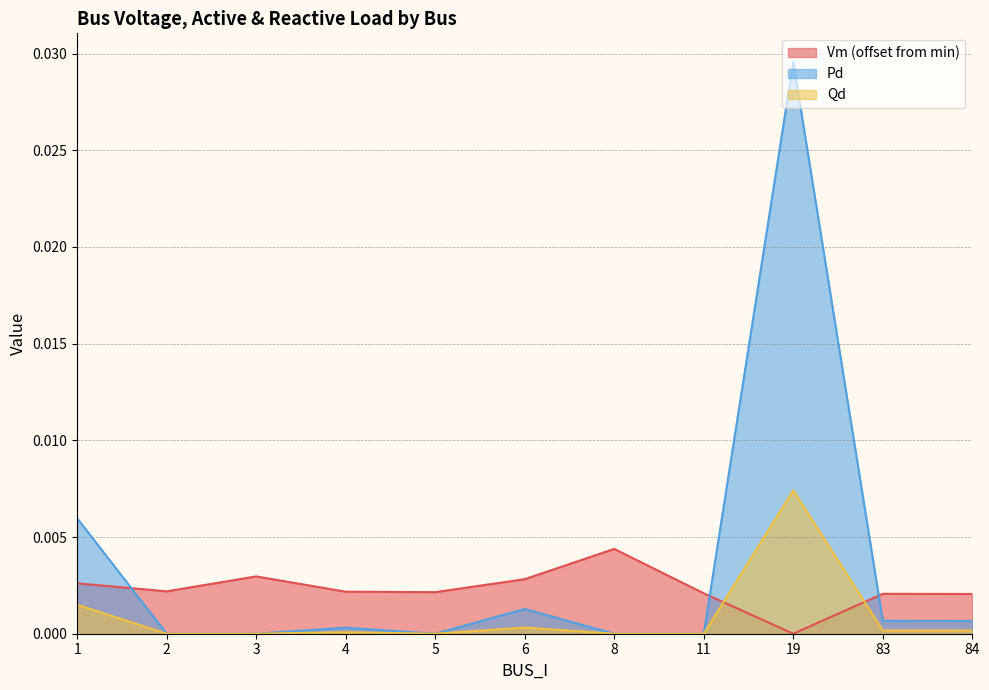

True or false: Pd has more than 1 interior local peaks.

True